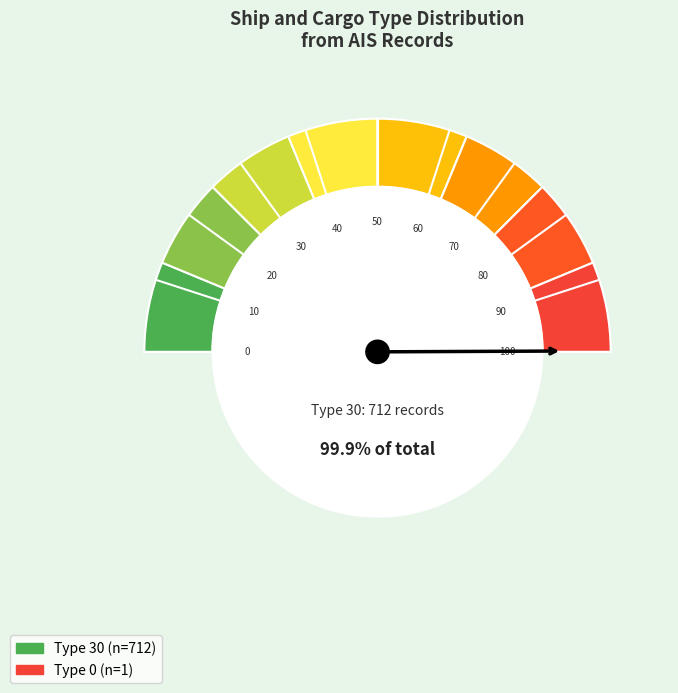

What is the largest slice in the pie chart?

30